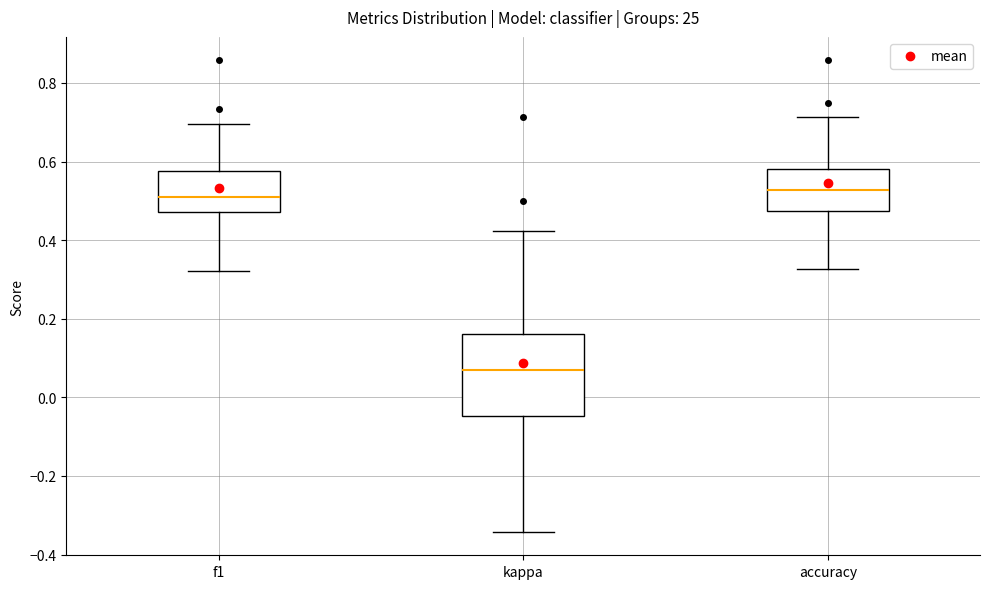

Which box is the tallest, from its lower edge to its upper edge?

kappa